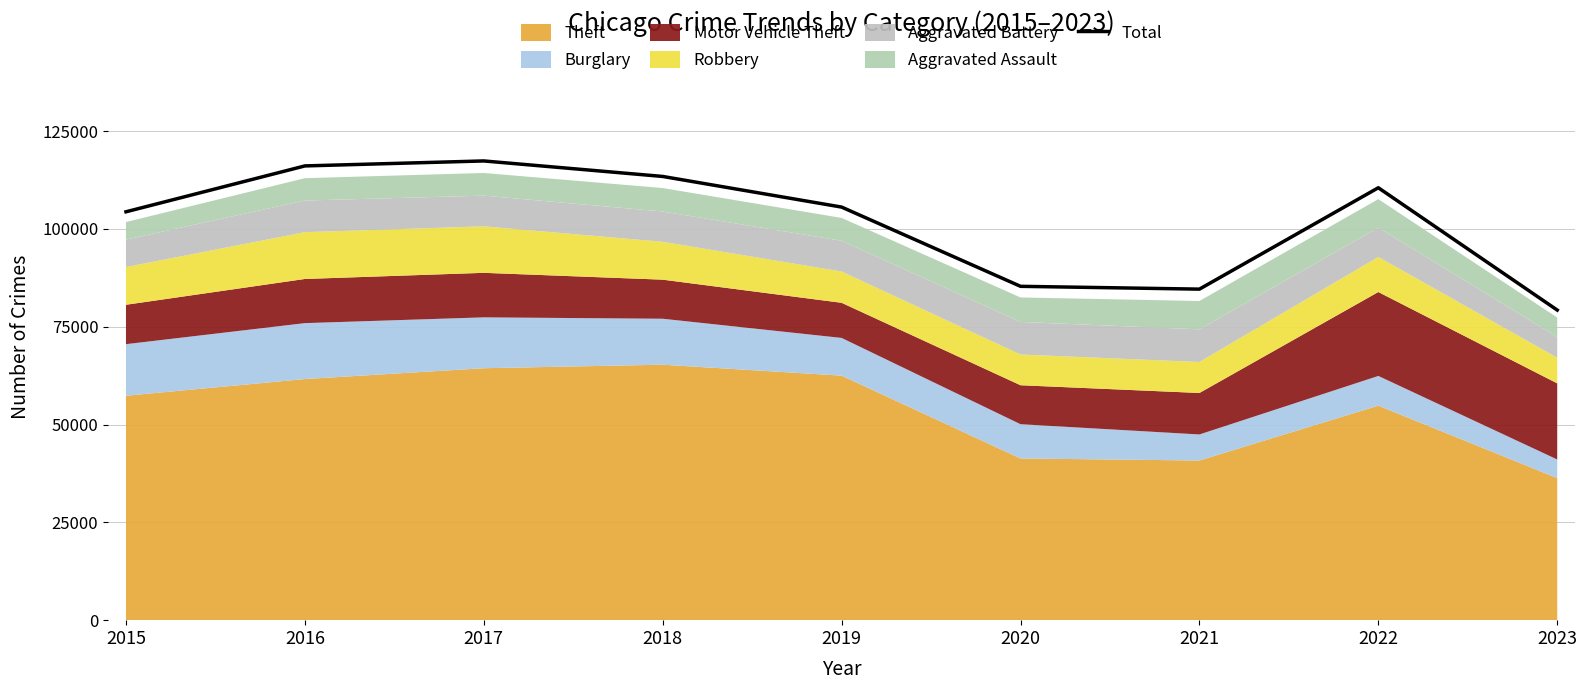

How many points are lower than both their immediate neighbors (excluding endpoints)?

1